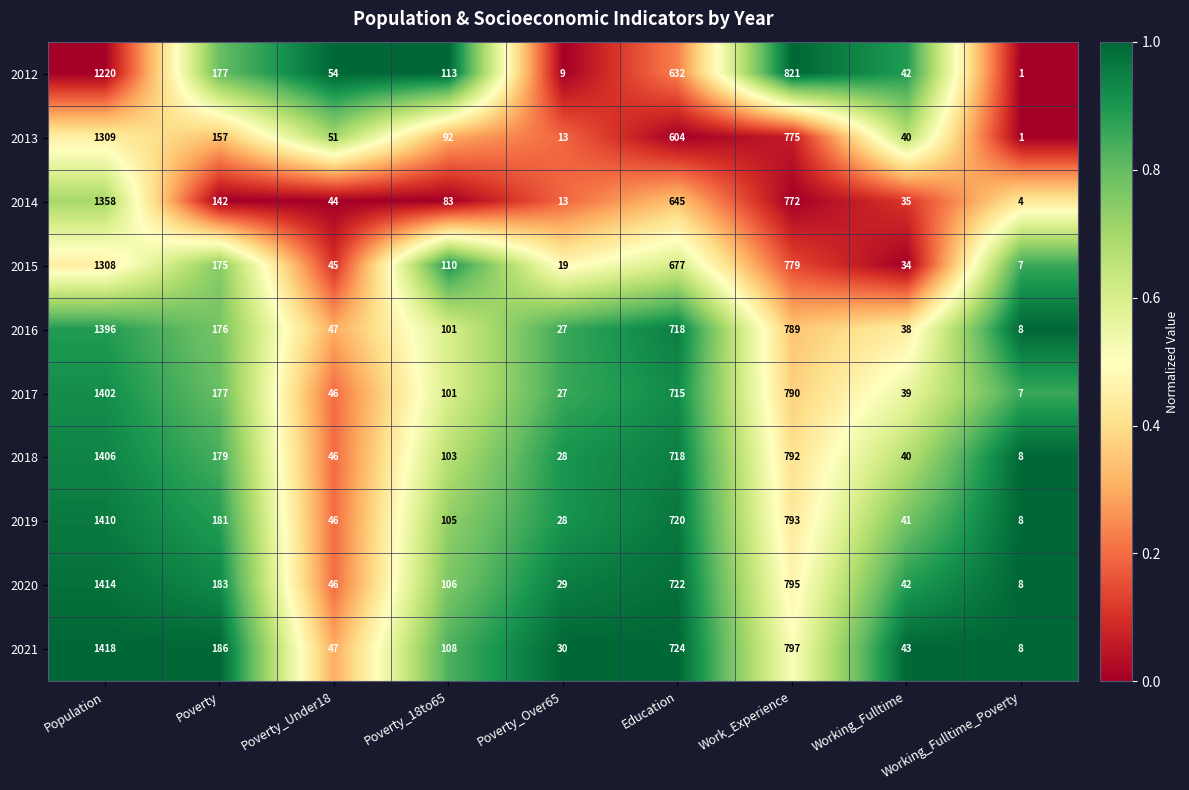

At Population, list the series in order from smallest to largest.

2012, 2015, 2013, 2014, 2016, 2017, 2018, 2019, 2020, 2021